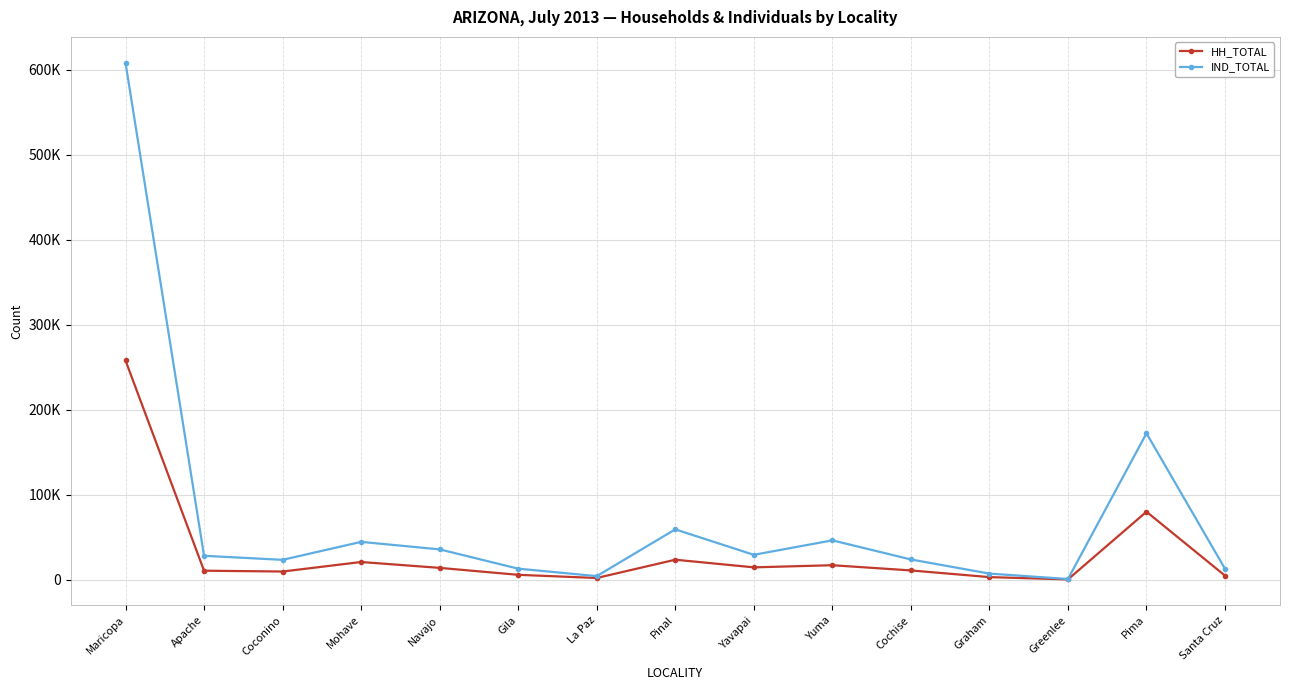

What are all the series names shown in the legend?

HH_TOTAL, IND_TOTAL